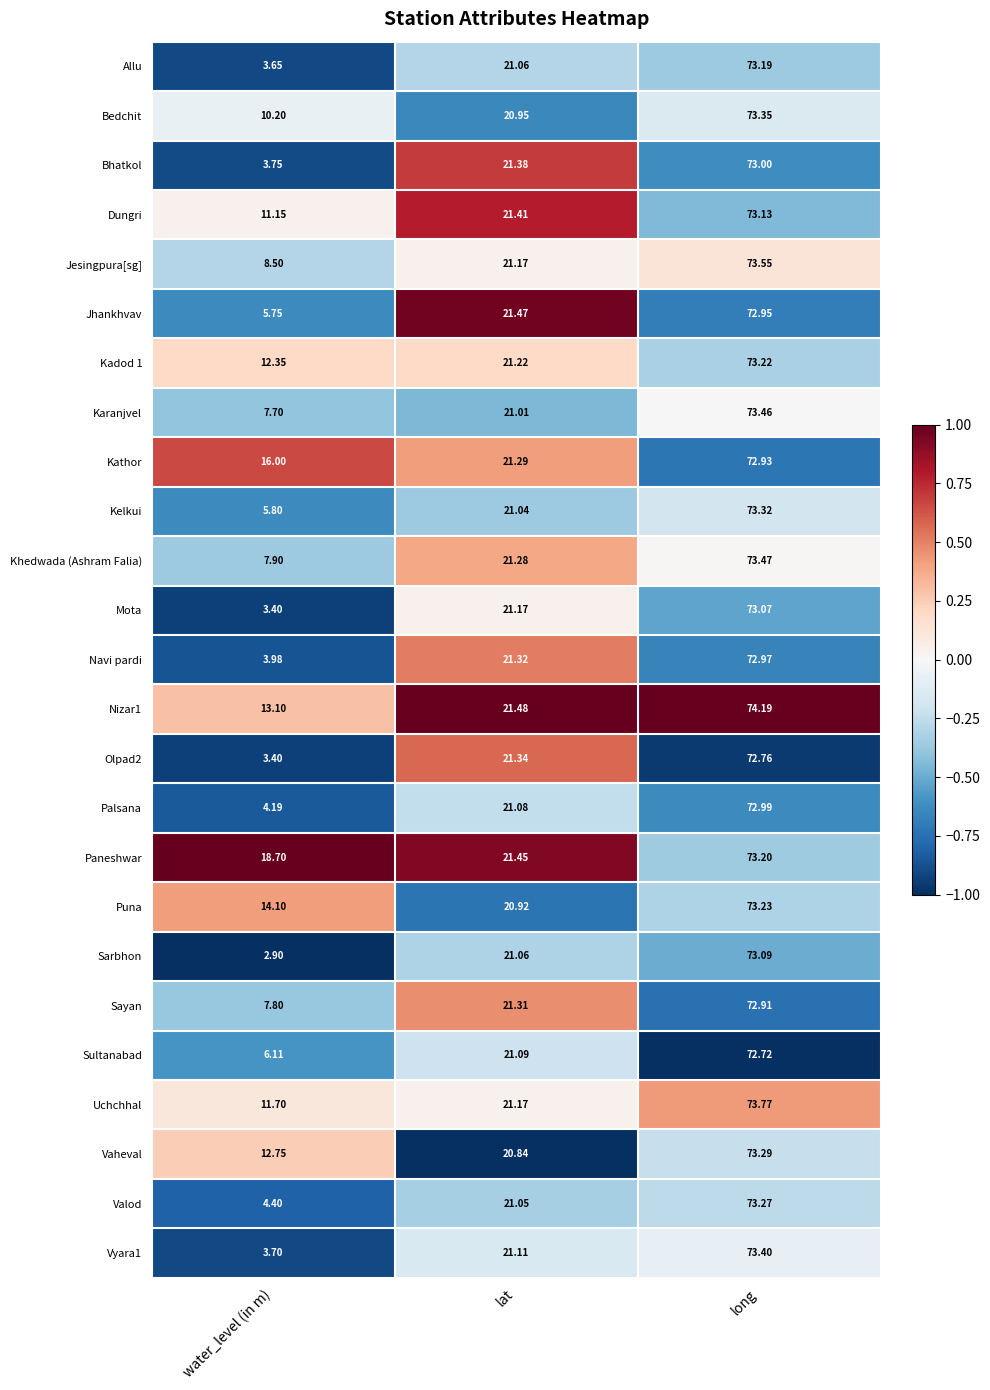

At which label does Vaheval first exceed 20?

lat